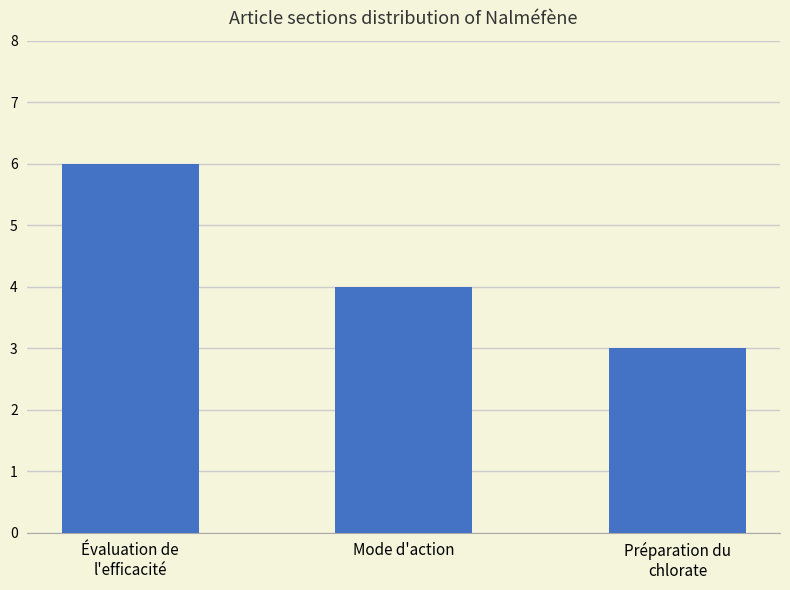

List the labels in order of value, smallest first.

Préparation du
chlorate, Mode d'action, Évaluation de
l'efficacité